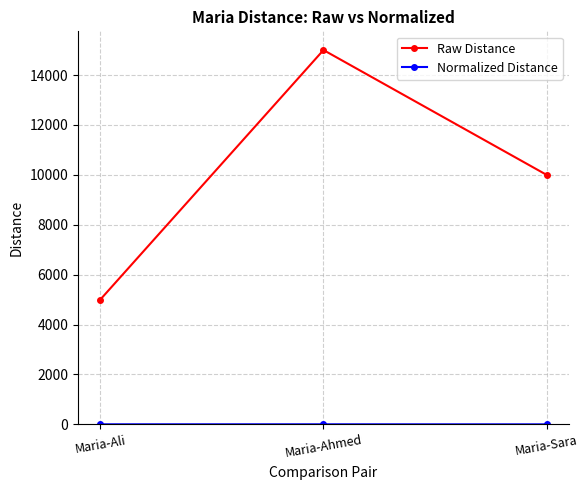

True or false: Raw Distance has a value of 6880.1 at Maria-Ahmed.

False